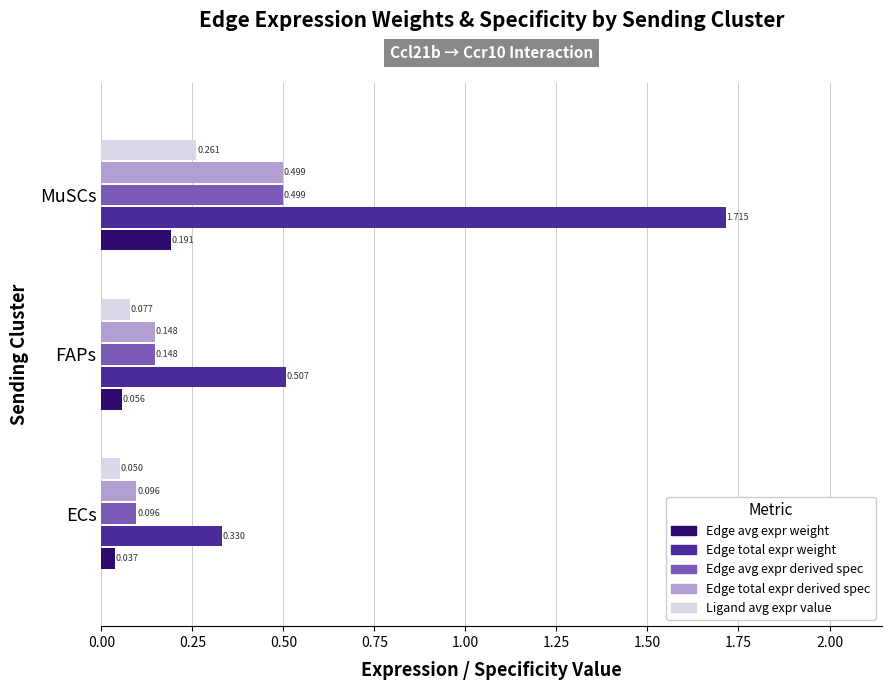

Which category has the lowest value in the Edge total expr weight series?

ECs